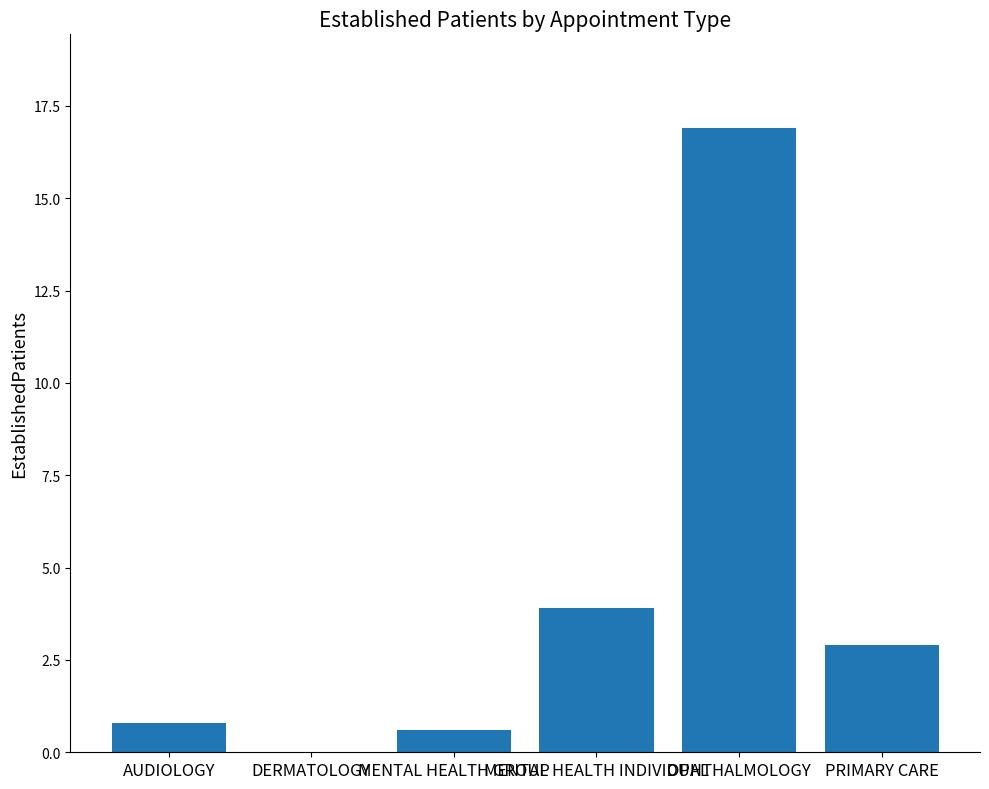

The chart shows a value of 4.0 at PRIMARY CARE. True or false?

False